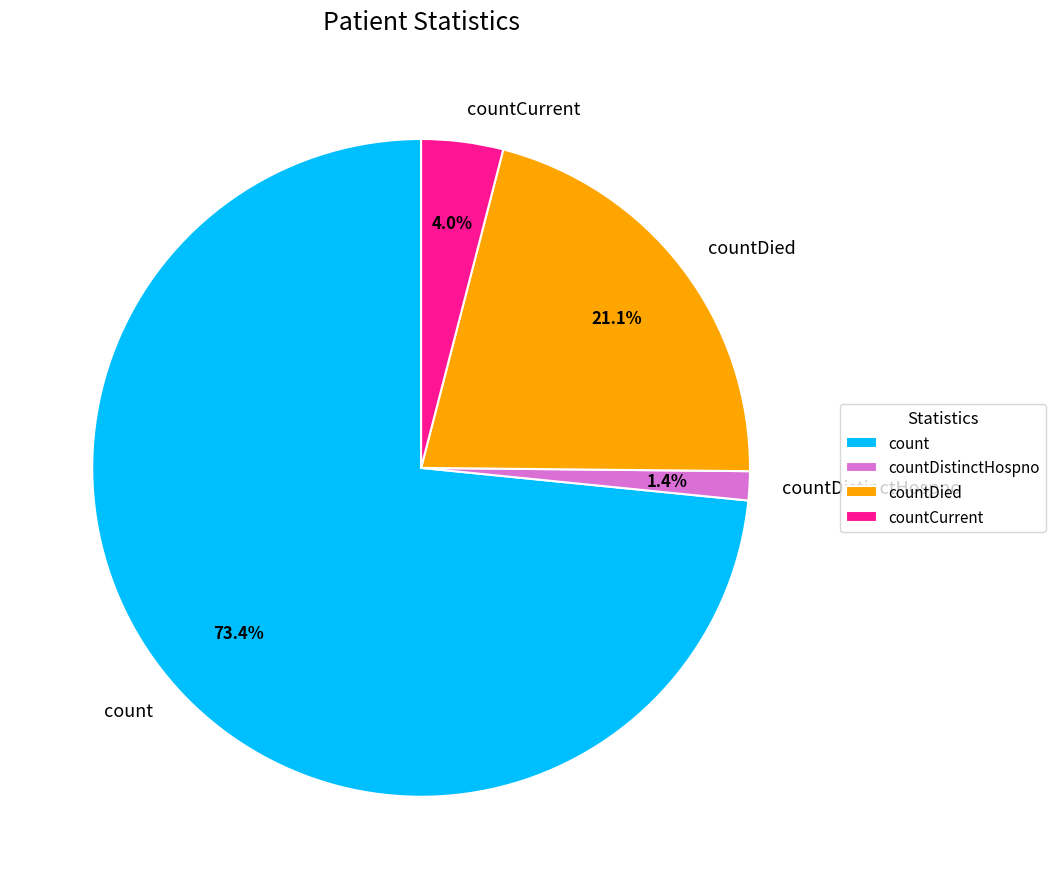

To the nearest percent, what is the average slice percentage?

25%